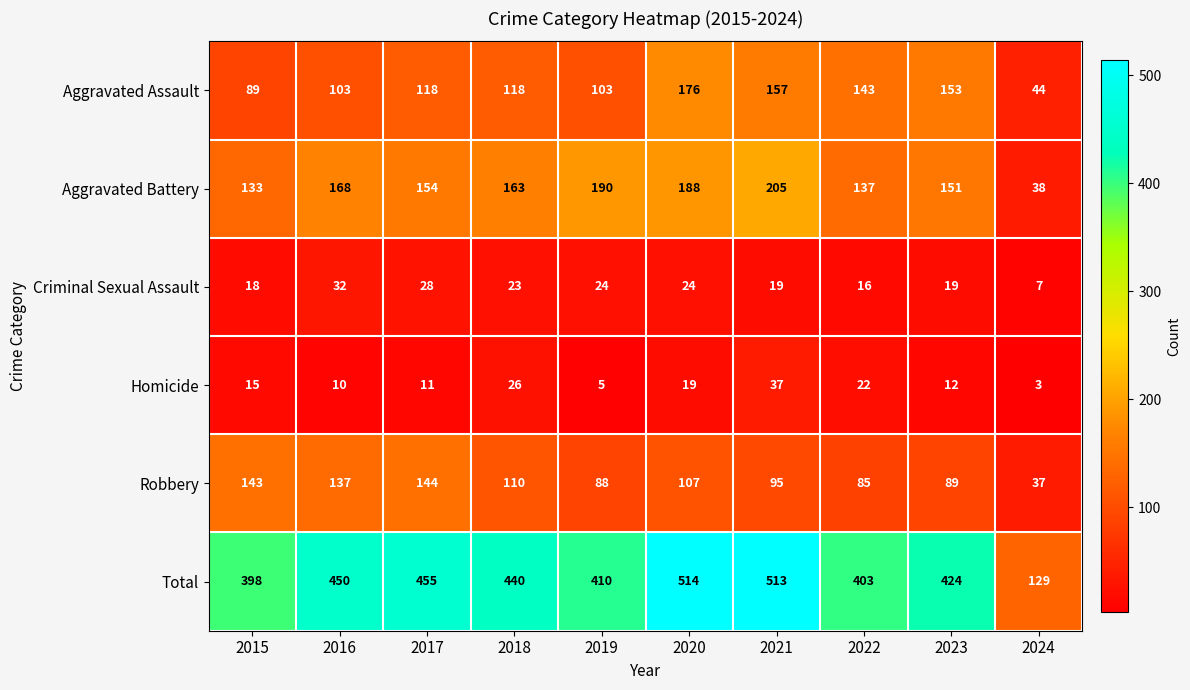

What is the total value across all series at 2017?

910